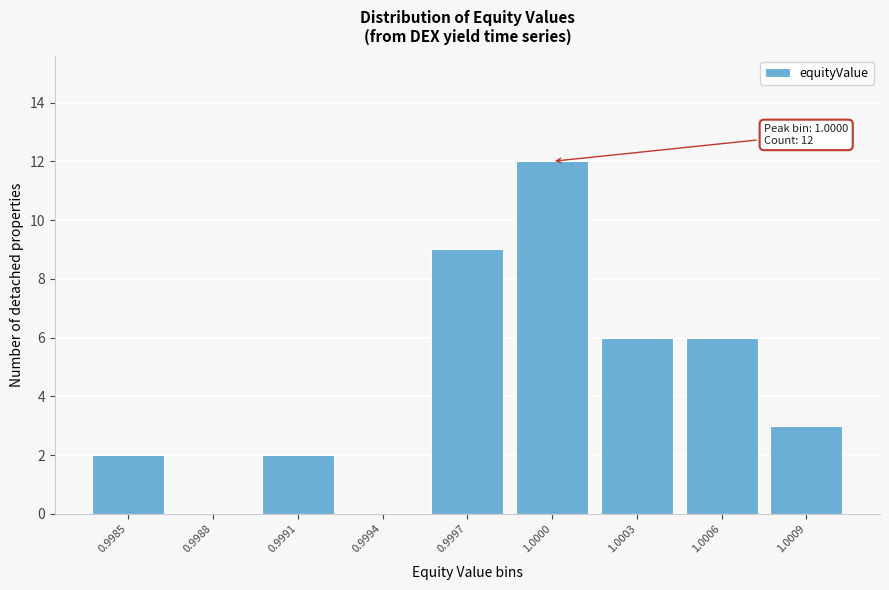

Reading right to left, transcribe all the data shown in this chart.

1.0009=3	1.0006=6	1.0003=6	1.0000=12	0.9997=9	0.9994=0	0.9991=2	0.9988=0	0.9985=2